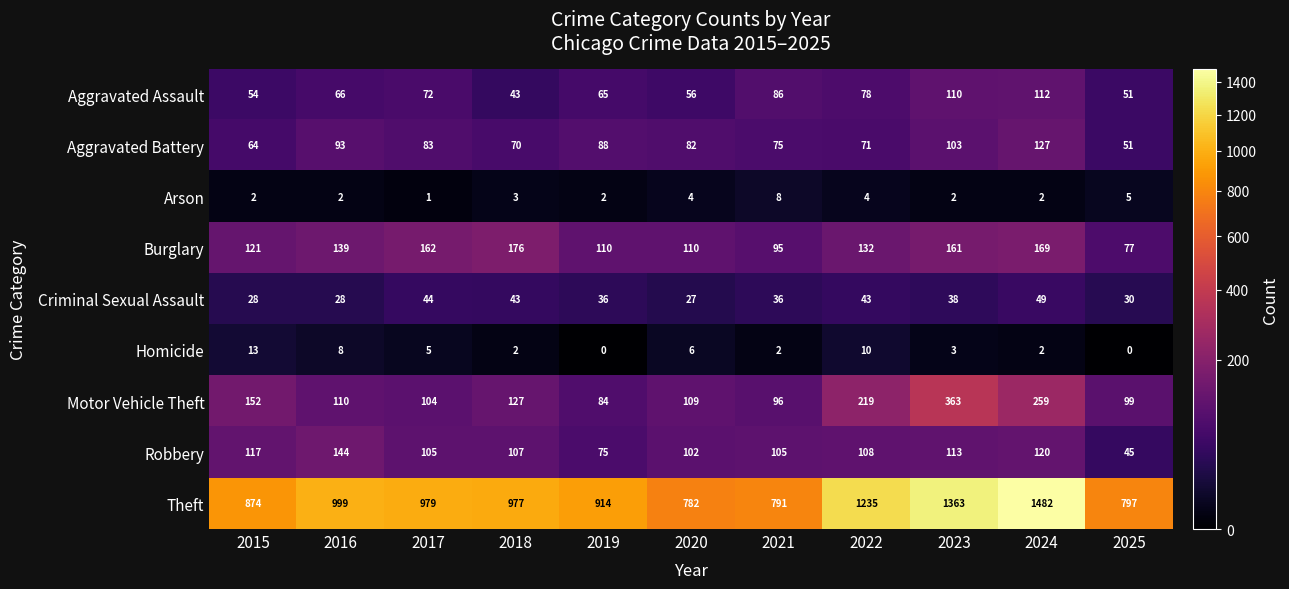

At which label does Motor Vehicle Theft first exceed 110?

2015